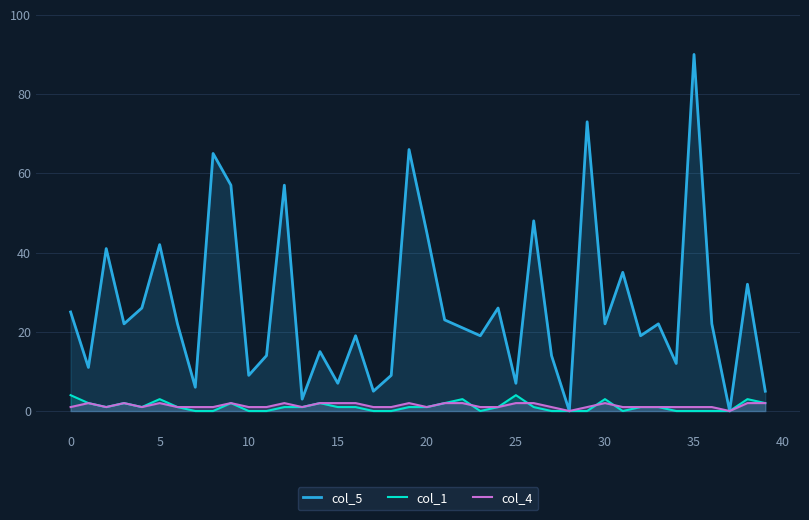

How many positive values does the col_1 series have?

25